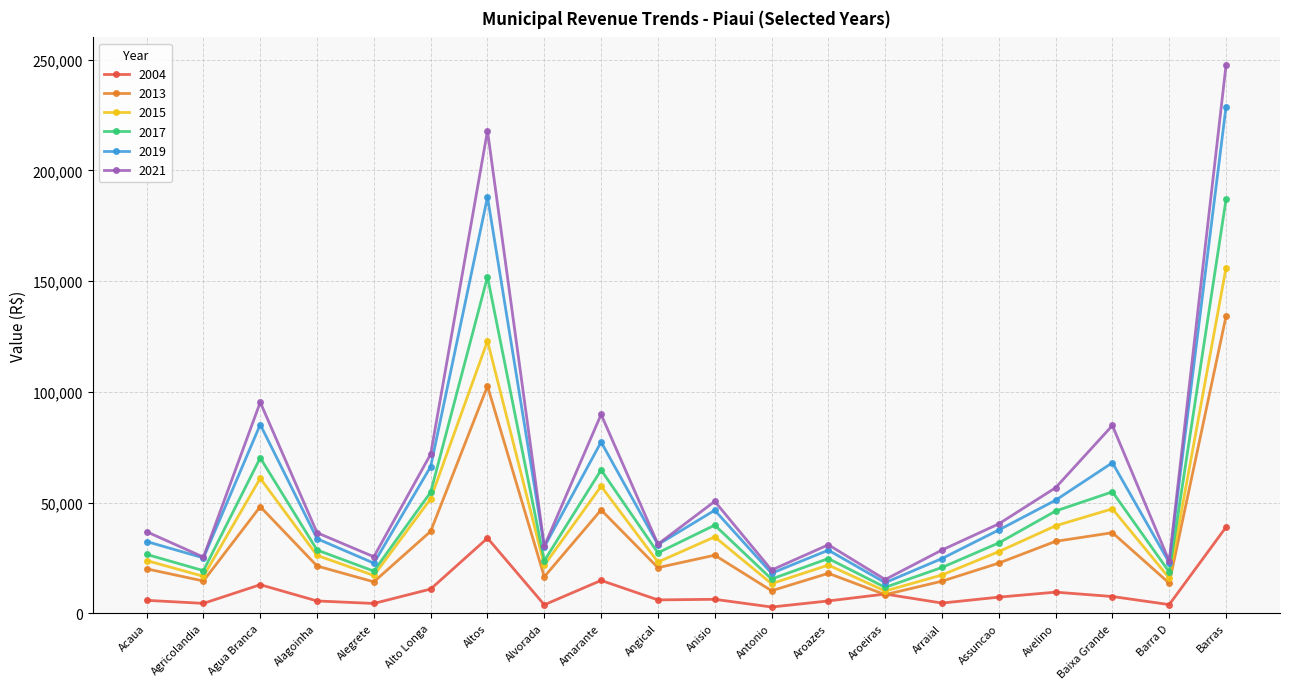

What position from the left is Barra D?

19